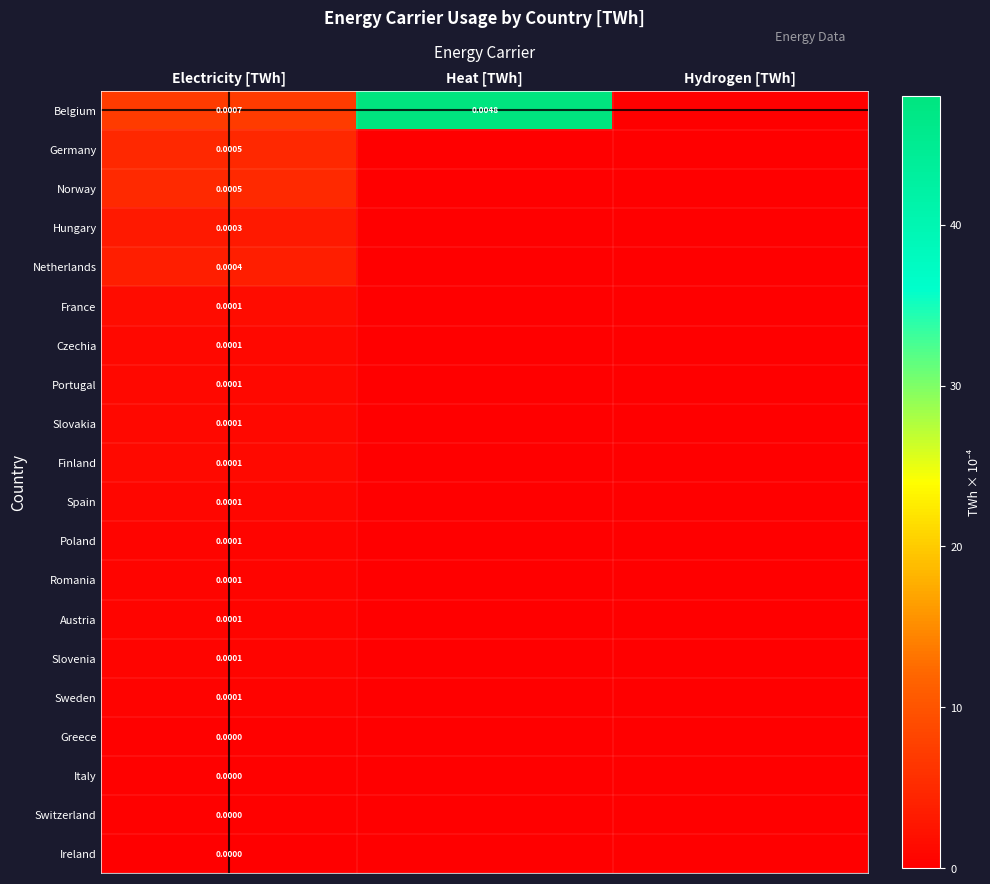

What is the maximum value shown in the chart?

48.0